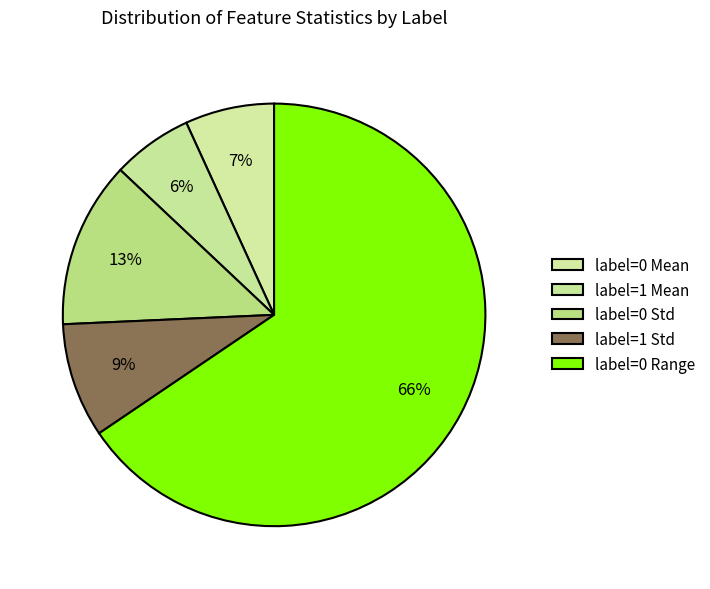

How many segments does this pie chart have?

5